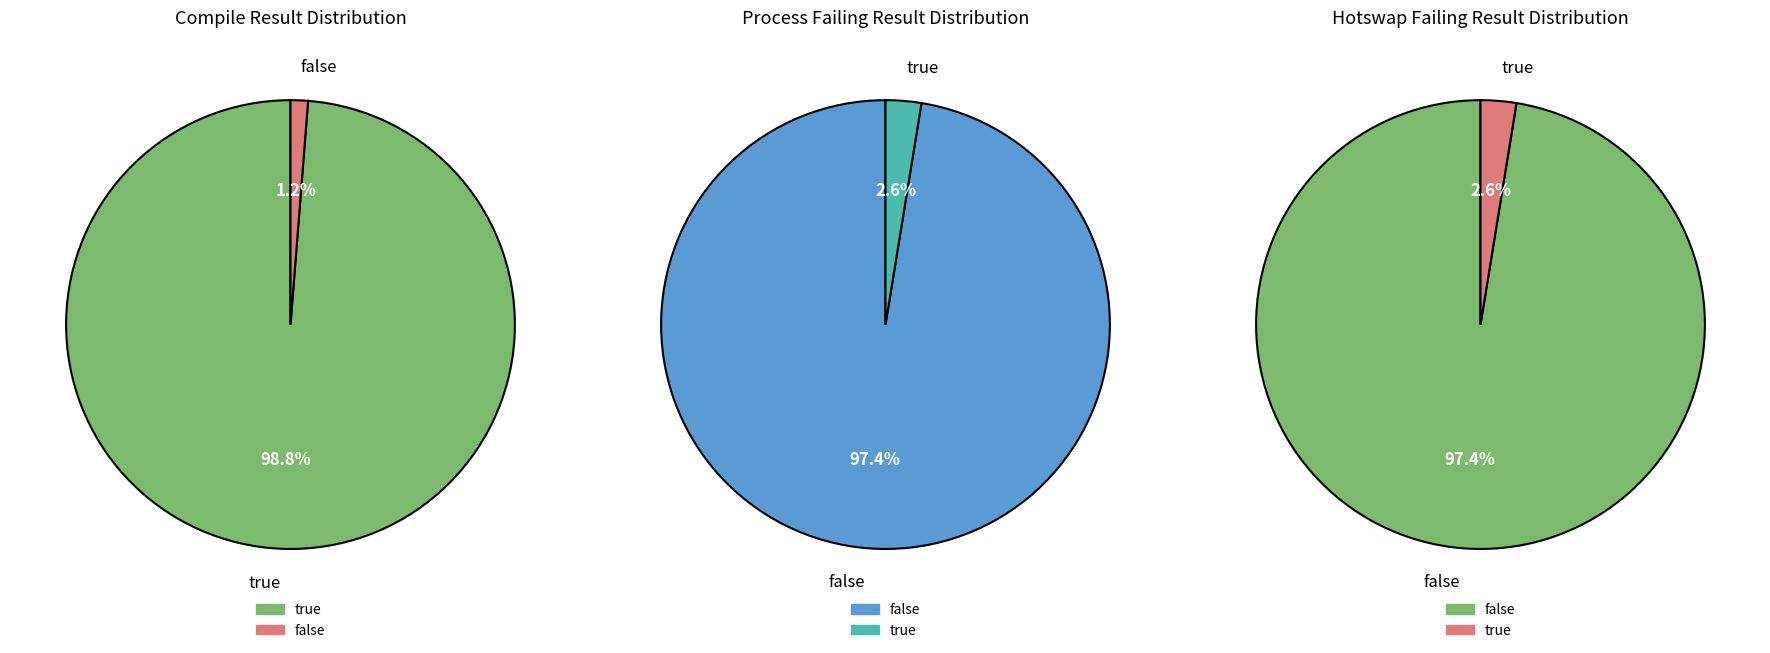

Rank the categories by value from highest to lowest.

compile_result=true, compile_result=false